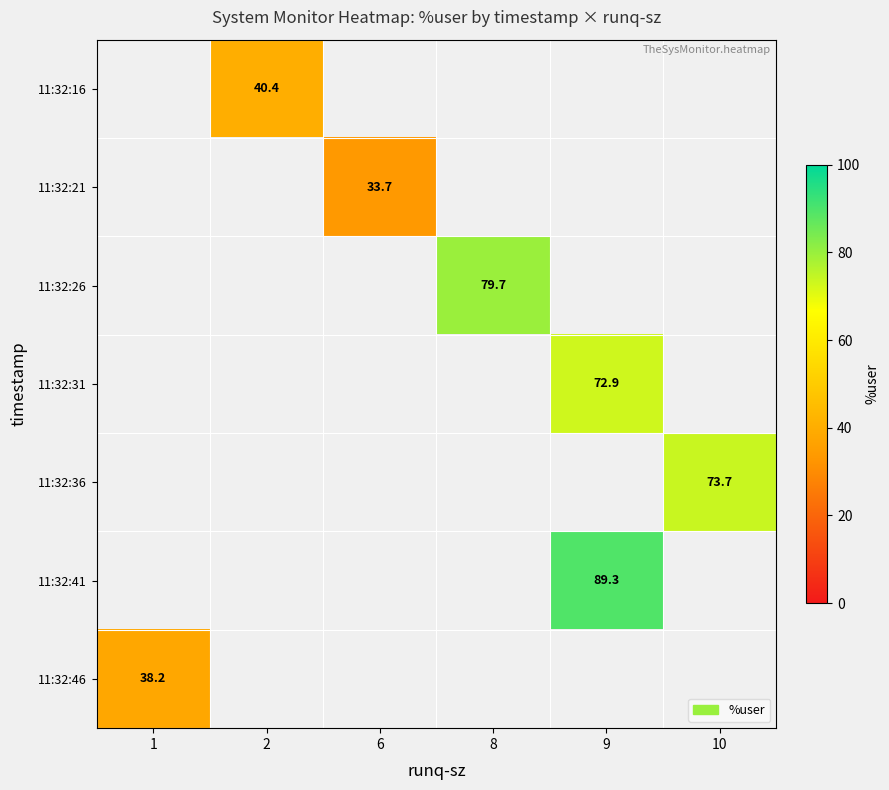

Between 8 and 9, which is larger?

9